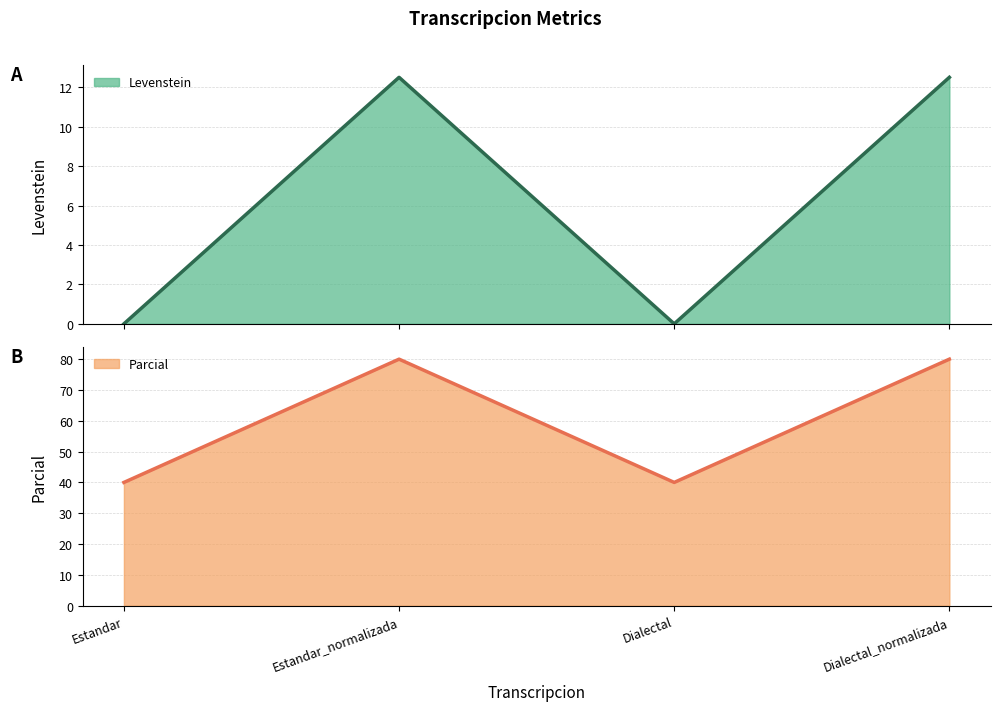

How many Parcial values are between 40 and 80?

4